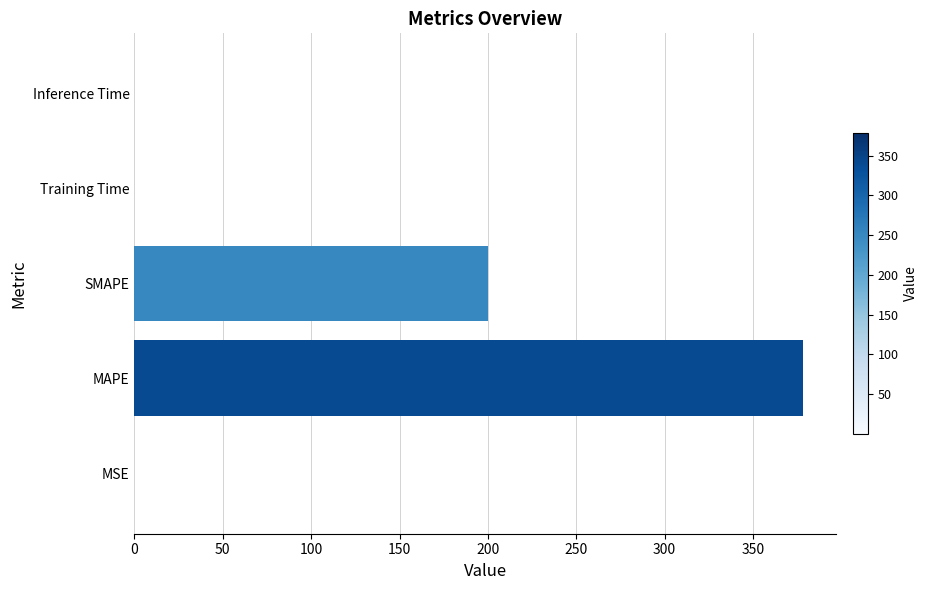

The chart shows a value of 378.2 at MAPE. True or false?

True